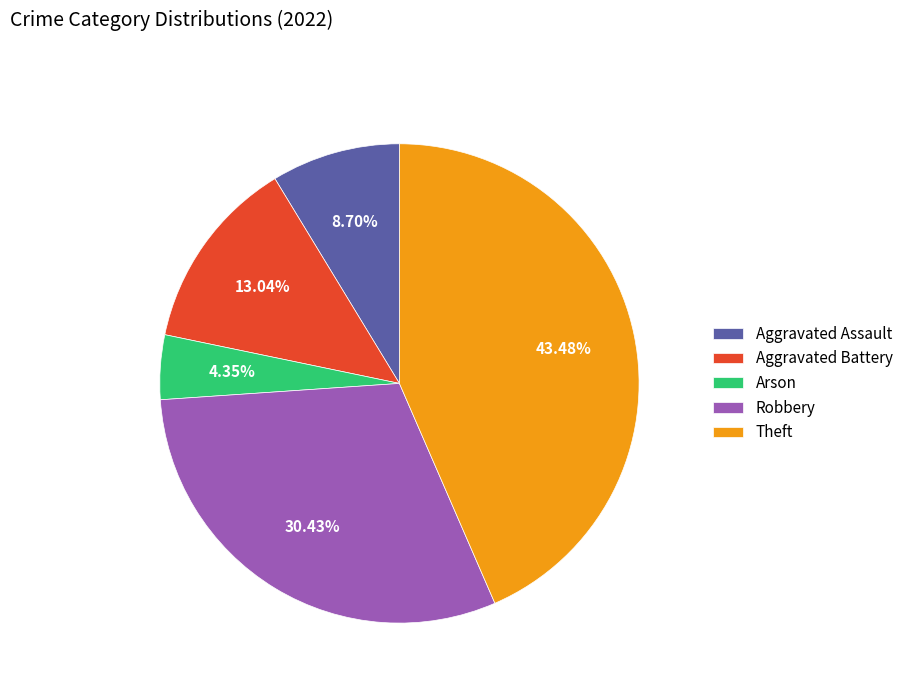

Is there a majority slice in this chart?

No